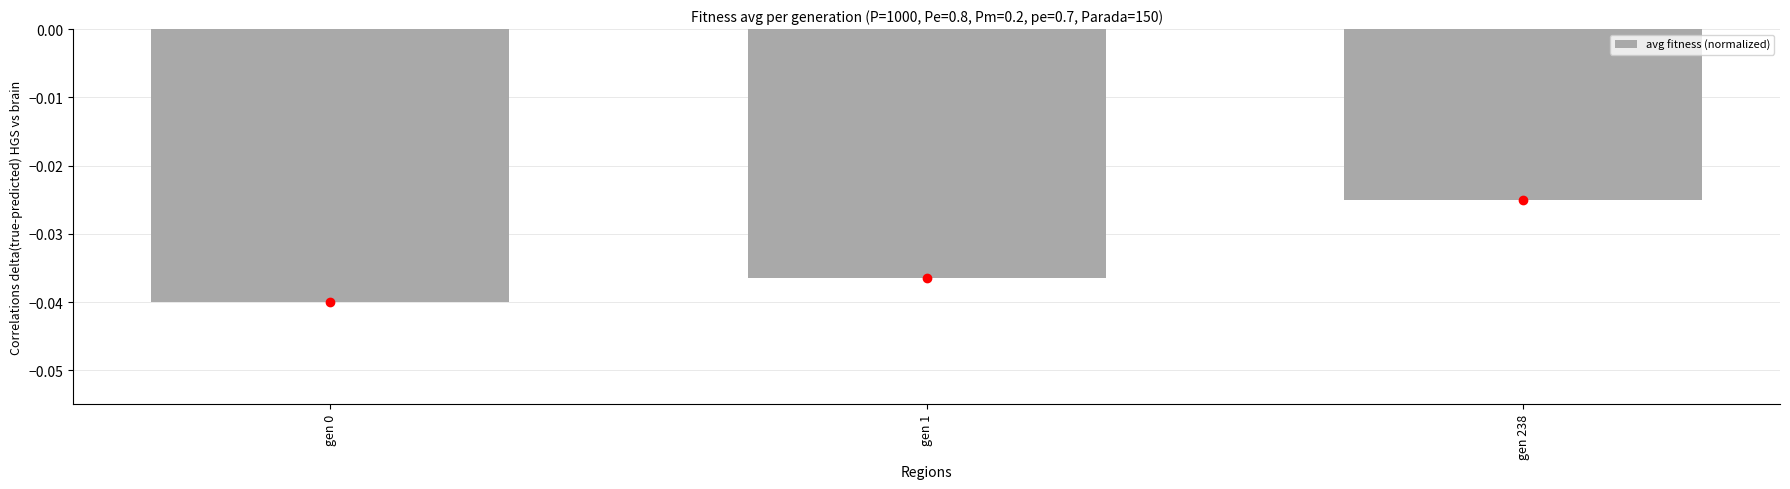

Is it true that the value at gen 0 is -0.1?

False